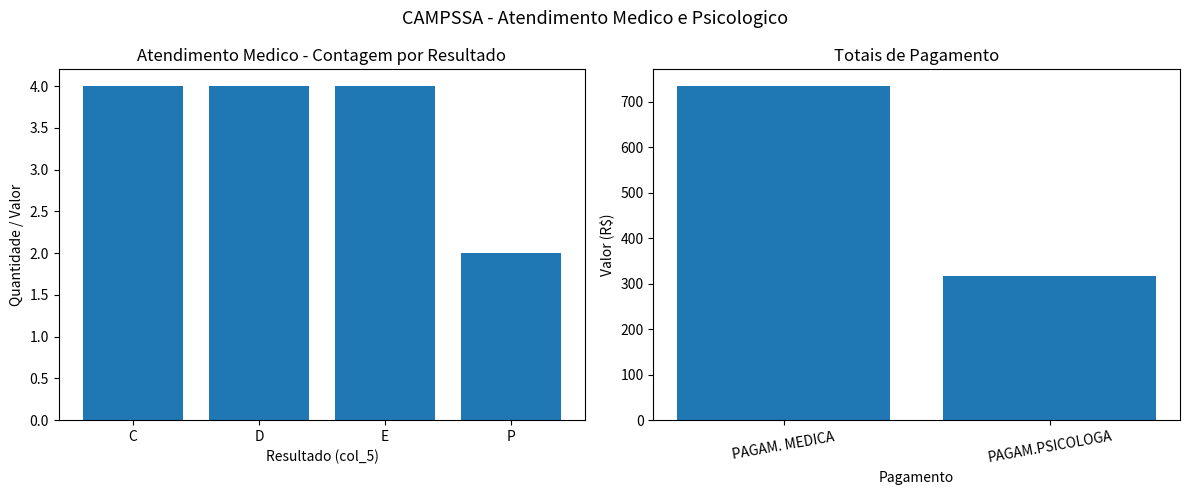

What is the change in value from E to P?

-2